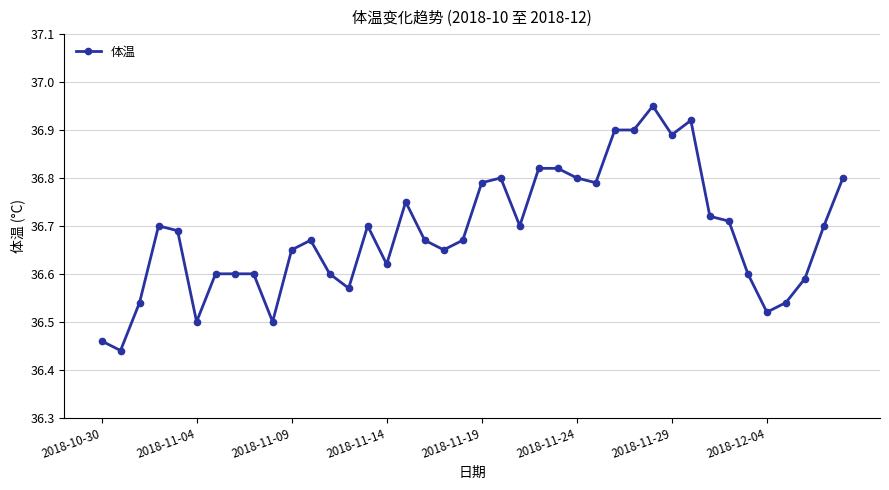

True or false: there are more than 1 points higher than both neighbors.

True